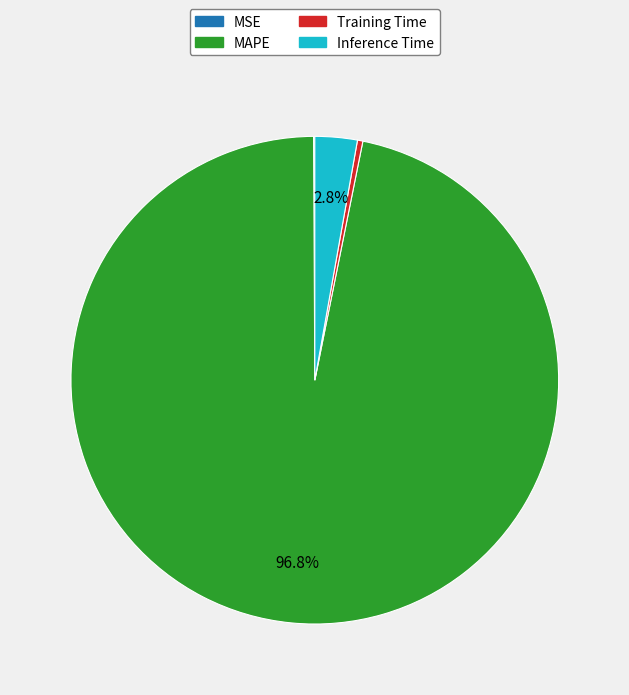

To the nearest percent, what percentage of the pie is Inference Time?

3%